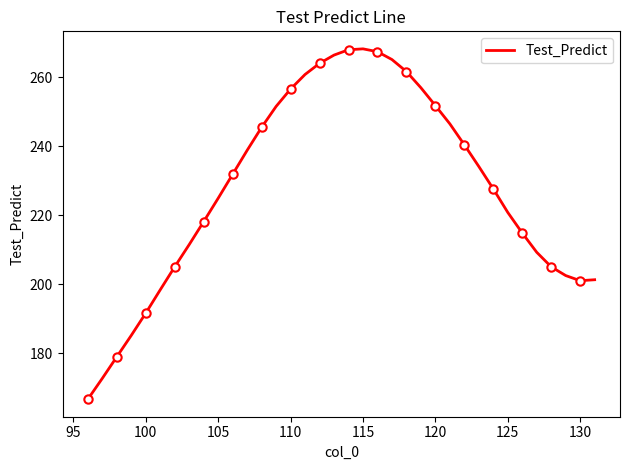

True or false: Test_Predict has a value of 120.9 at 100.

False